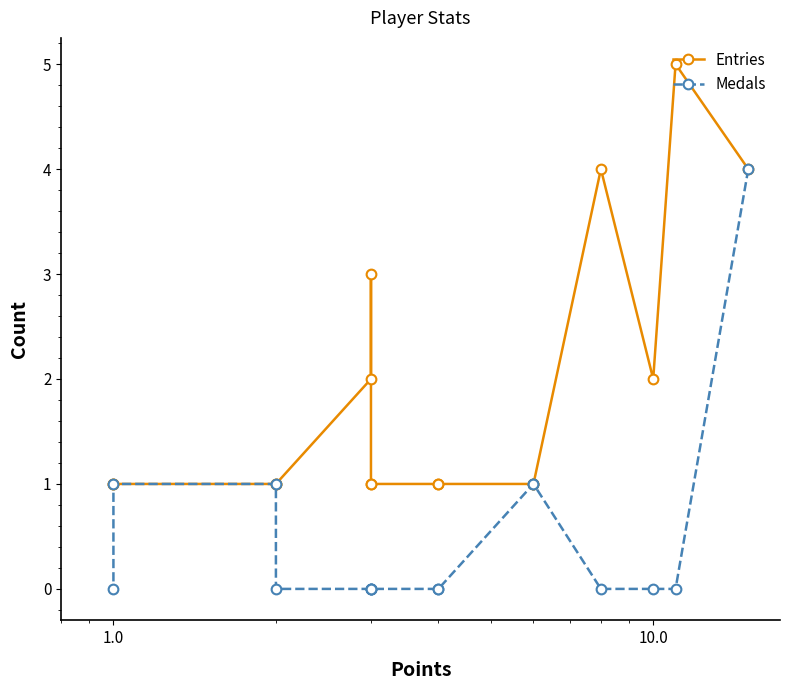

How many lines are shown in the chart?

2